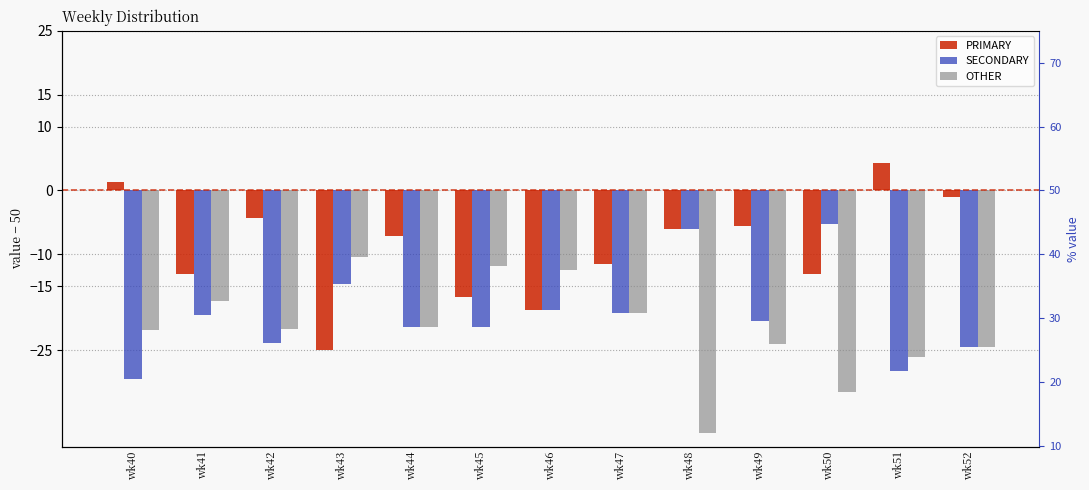

The OTHER series shows -20.1 at wk46. True or false?

False